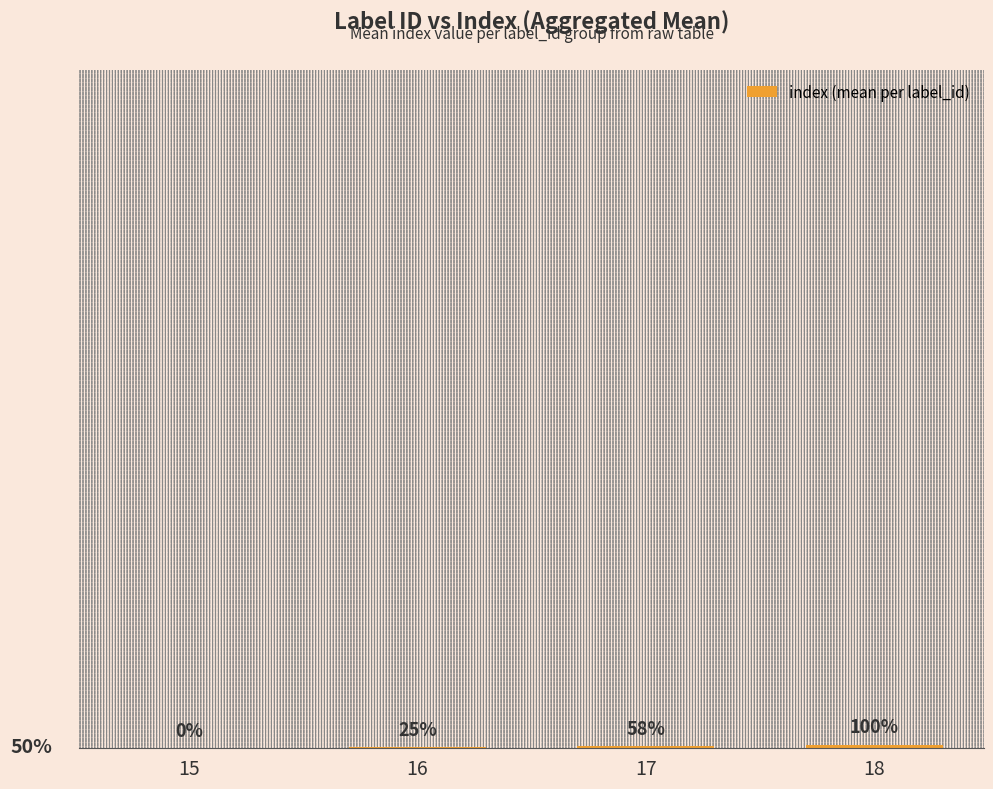

The chart shows a value of 0.6 at 16. True or false?

False